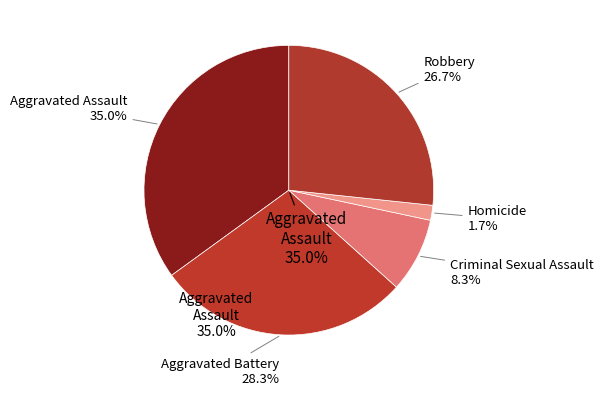

To the nearest percent, what is the combined percentage of Homicide and Aggravated Battery?

30%